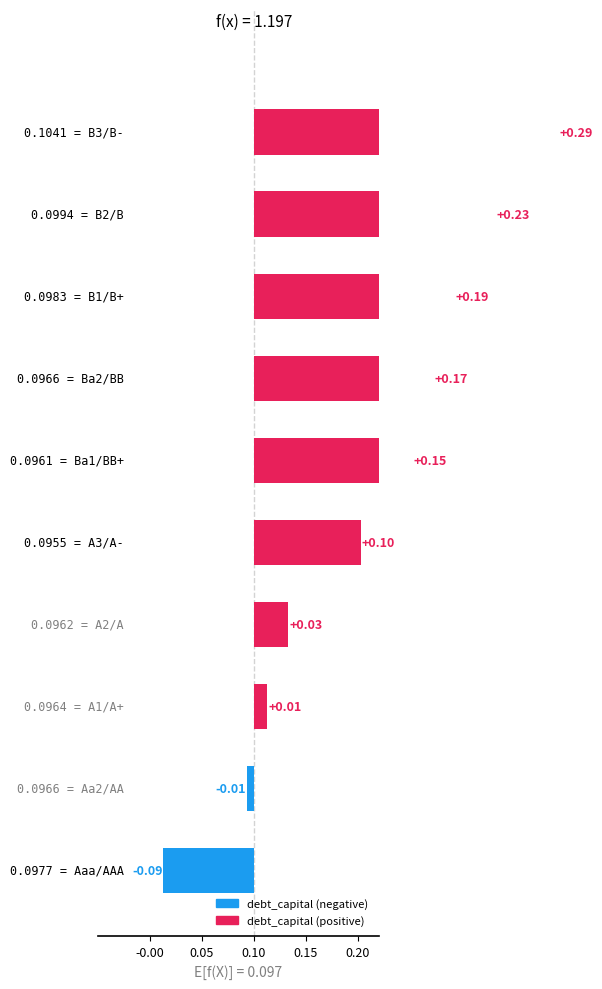

Count the number of values greater than 0.

8